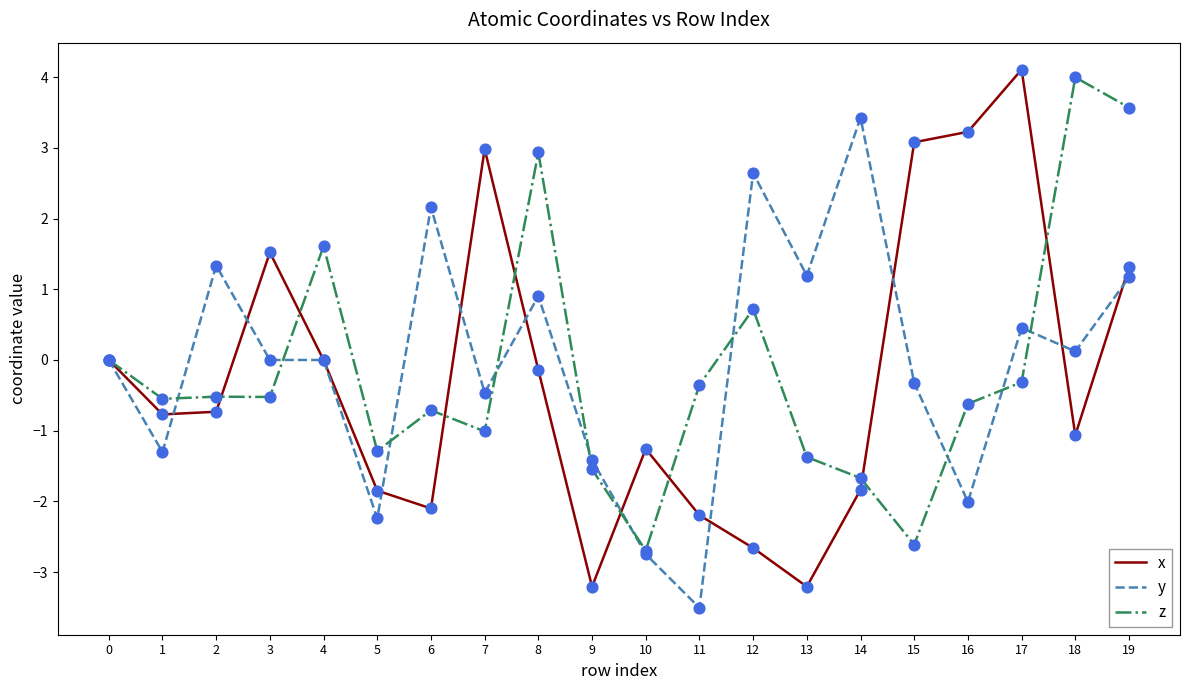

At which category is the sum across all series the highest?

19